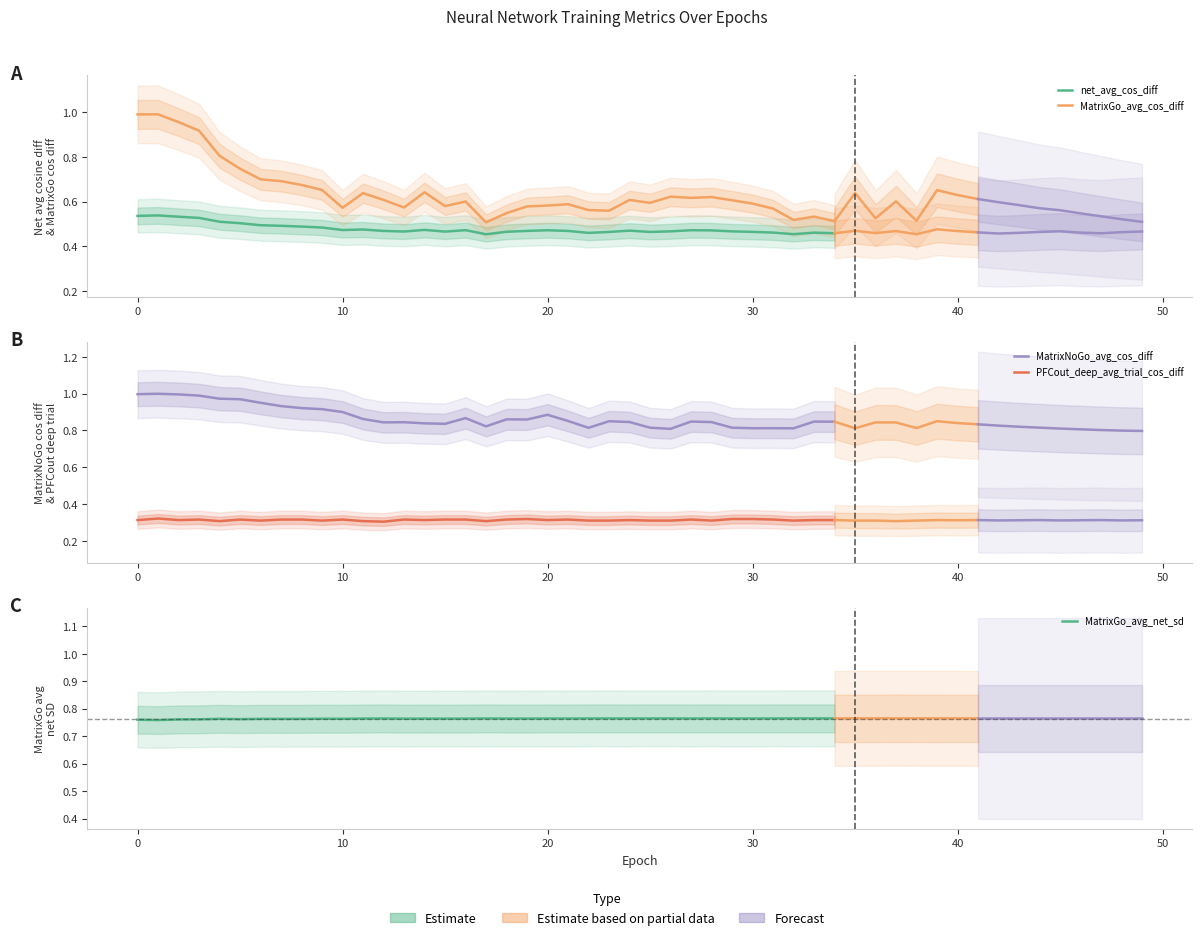

Is it true that MatrixGo_avg_net_sd equals 1.2 at 28?

False